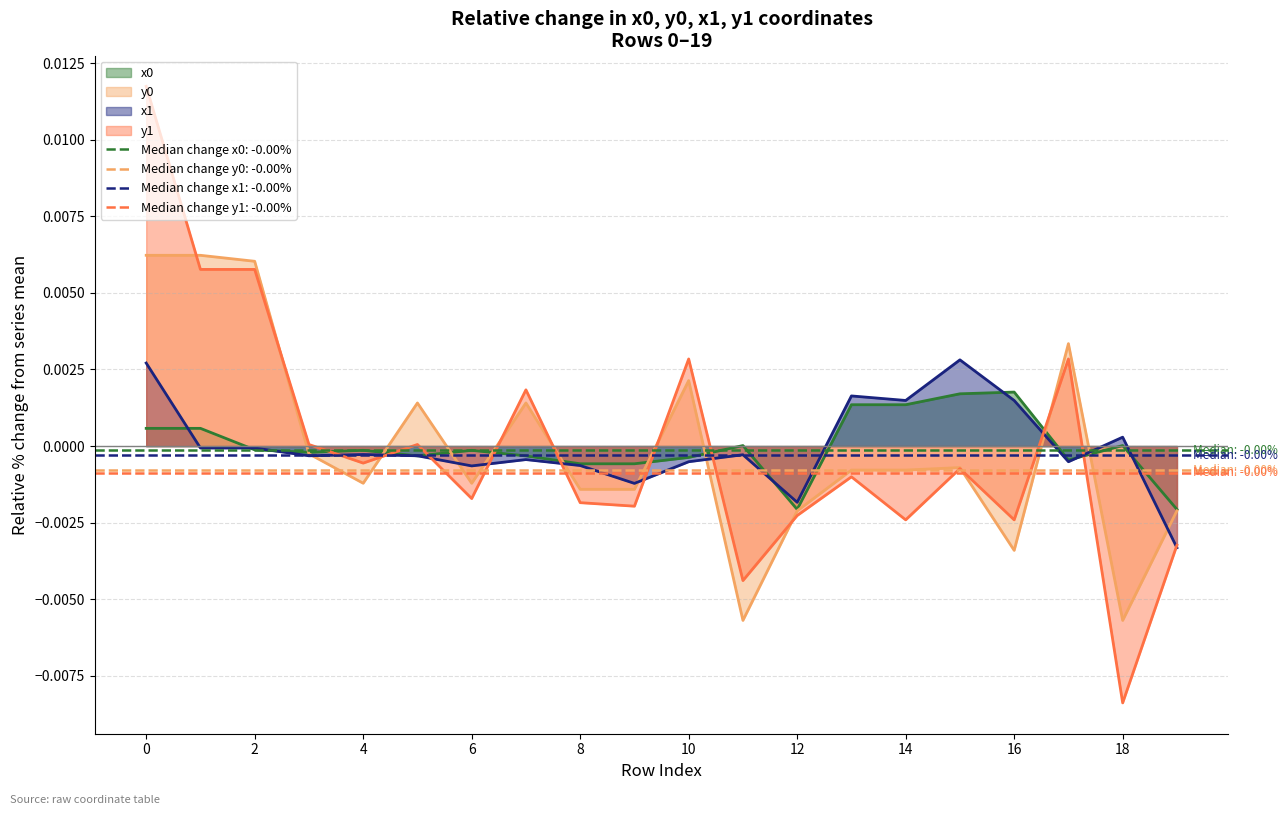

Rank the series at 12 from lowest to highest value.

y1, y0, x0, x1